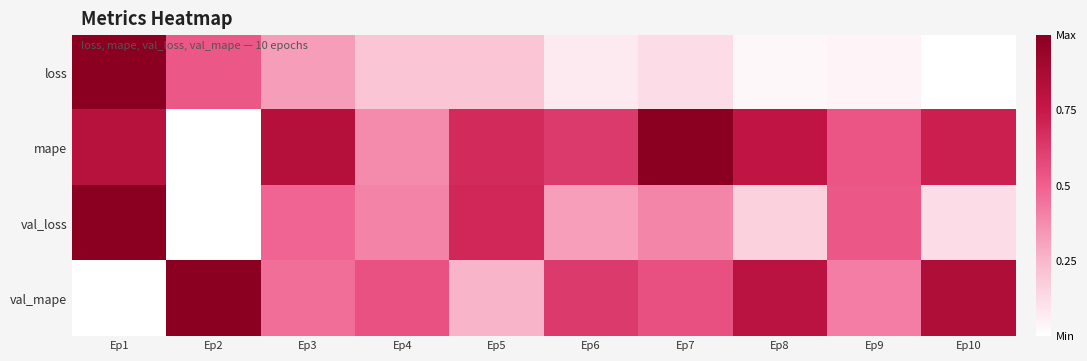

Between Ep8 and Ep7, which is larger?

Ep7